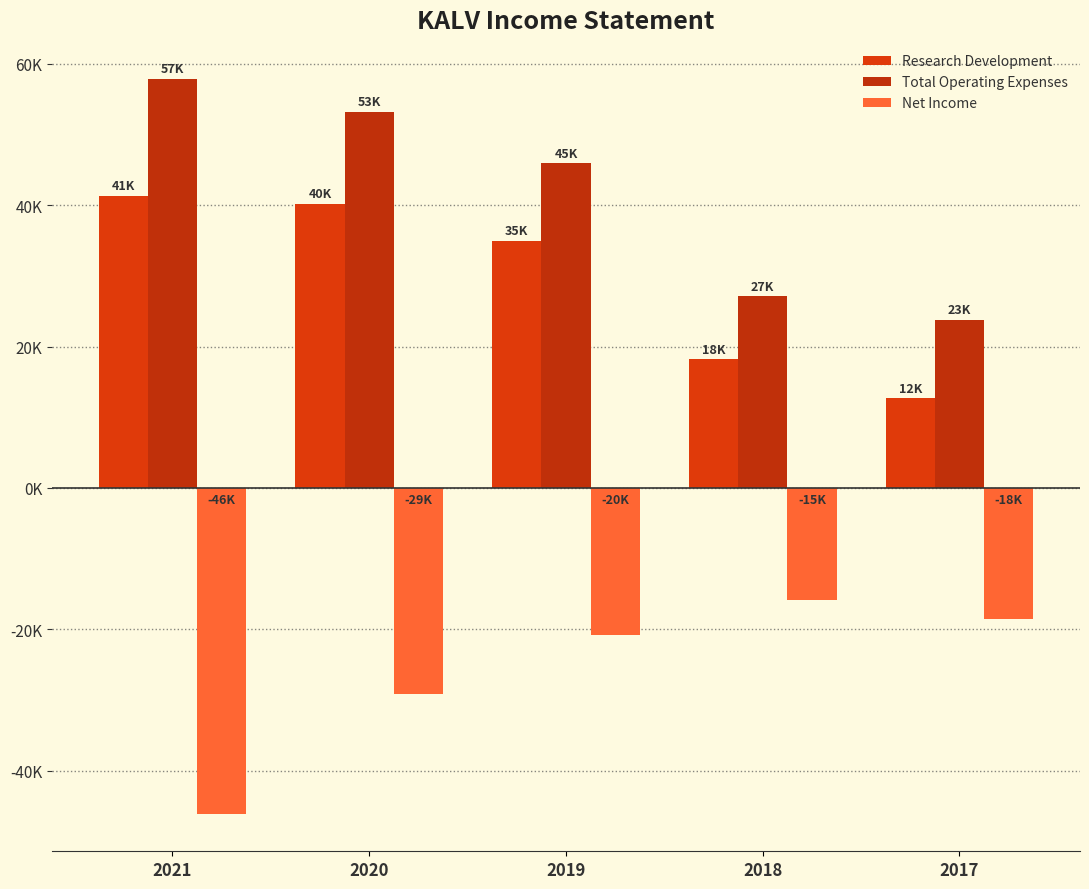

At which category is the sum across all series the highest?

2020